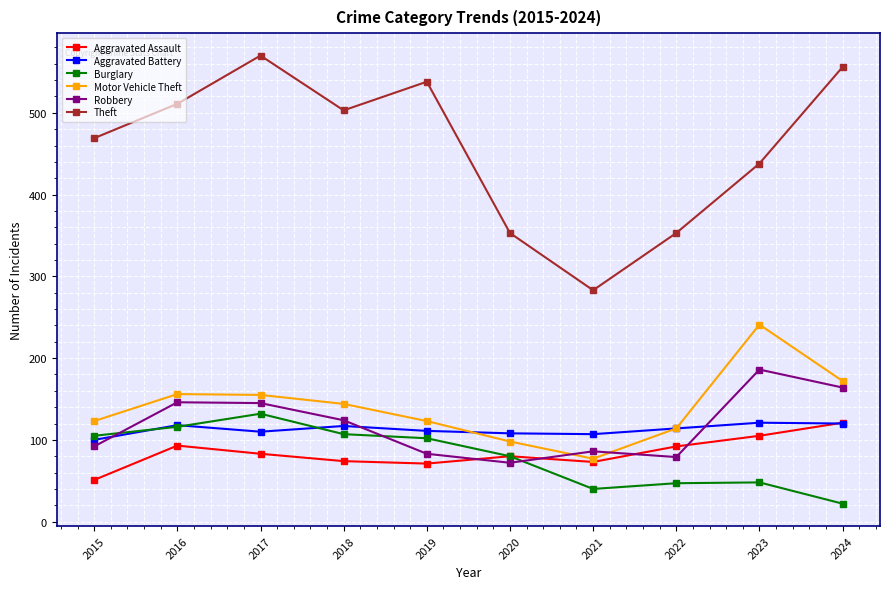

What is the difference between the Theft values at 2017 and 2024?

14